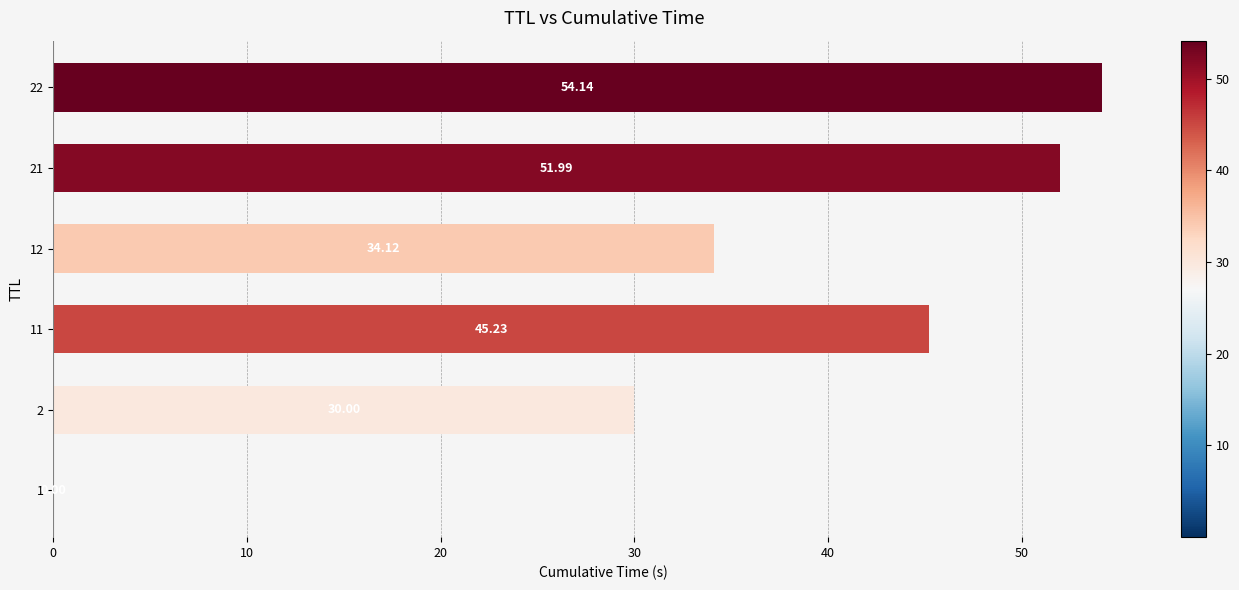

Are the bars horizontal?

Yes